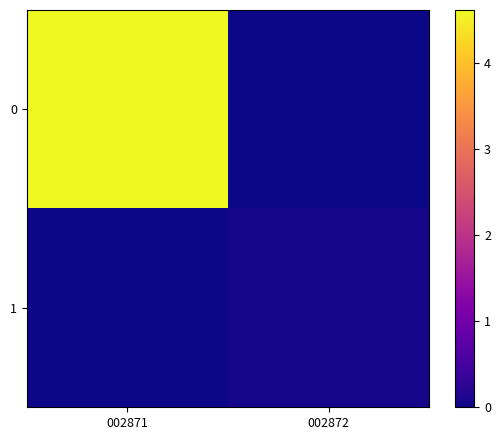

At which category does the chart reach its minimum across all series?

002872